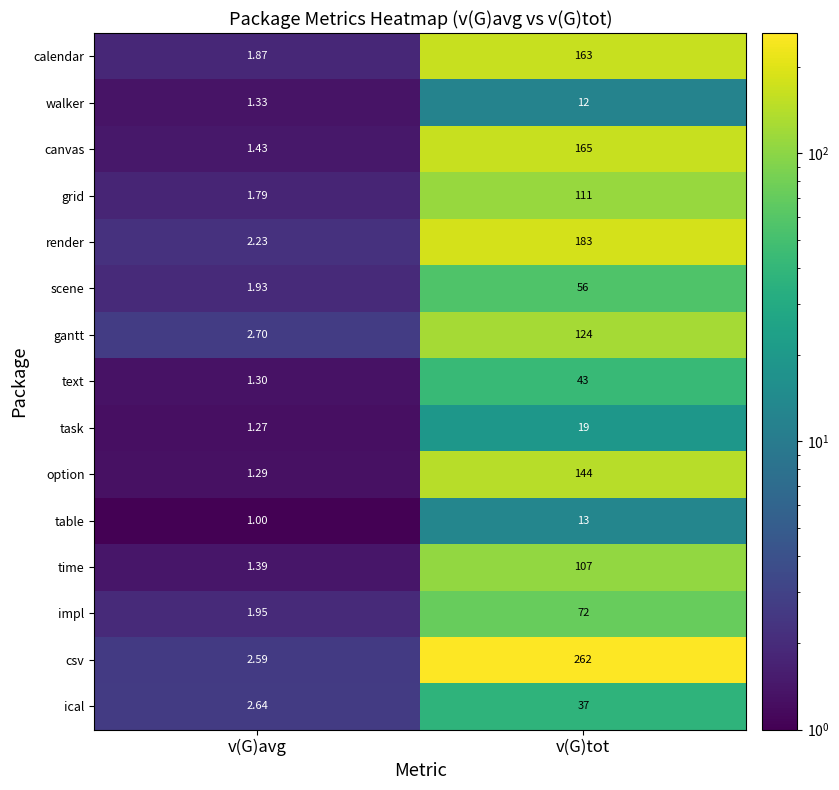

Which category has the lowest value across all series?

v(G)avg